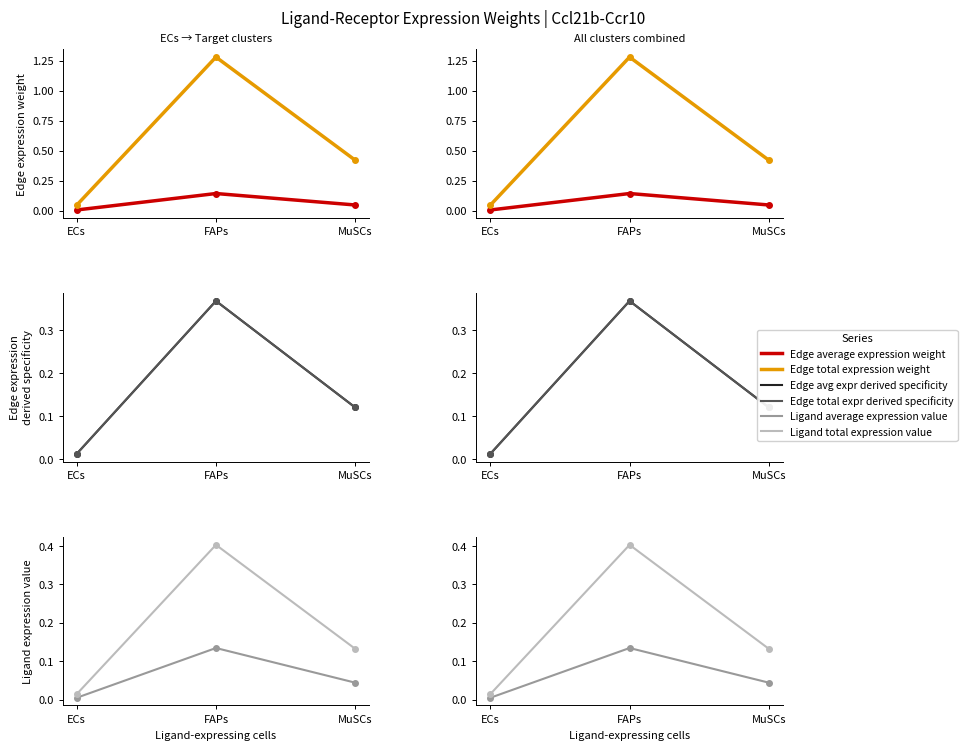

Which label corresponds to the largest value in the chart?

FAPs